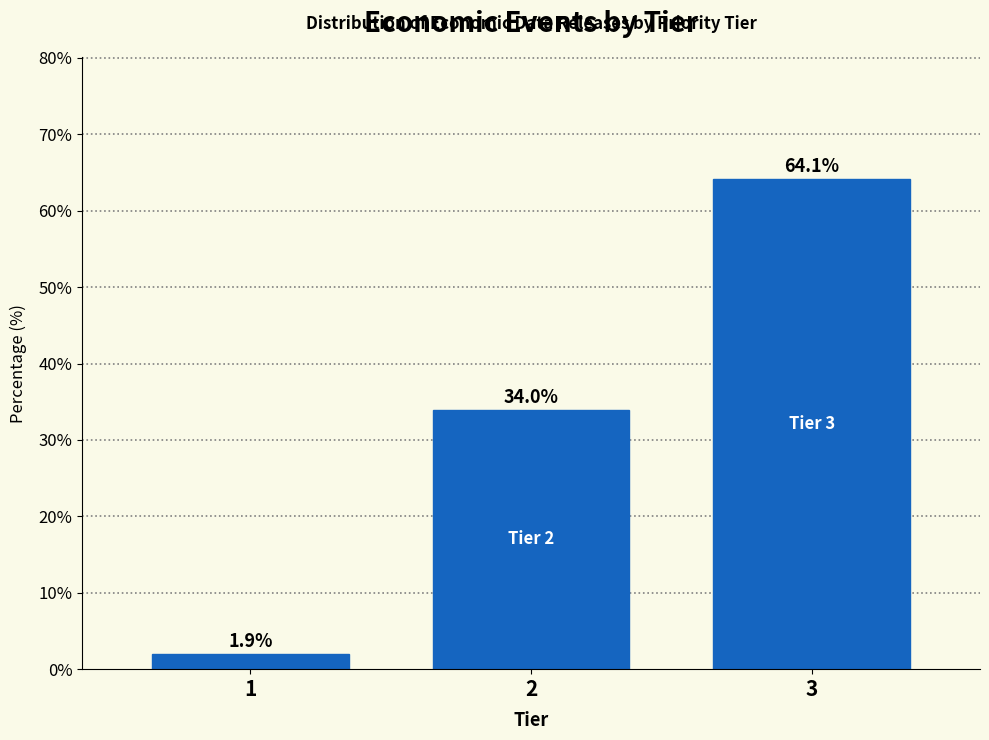

Reading left to right, transcribe all the data shown in this chart.

1.9	34.0	64.1